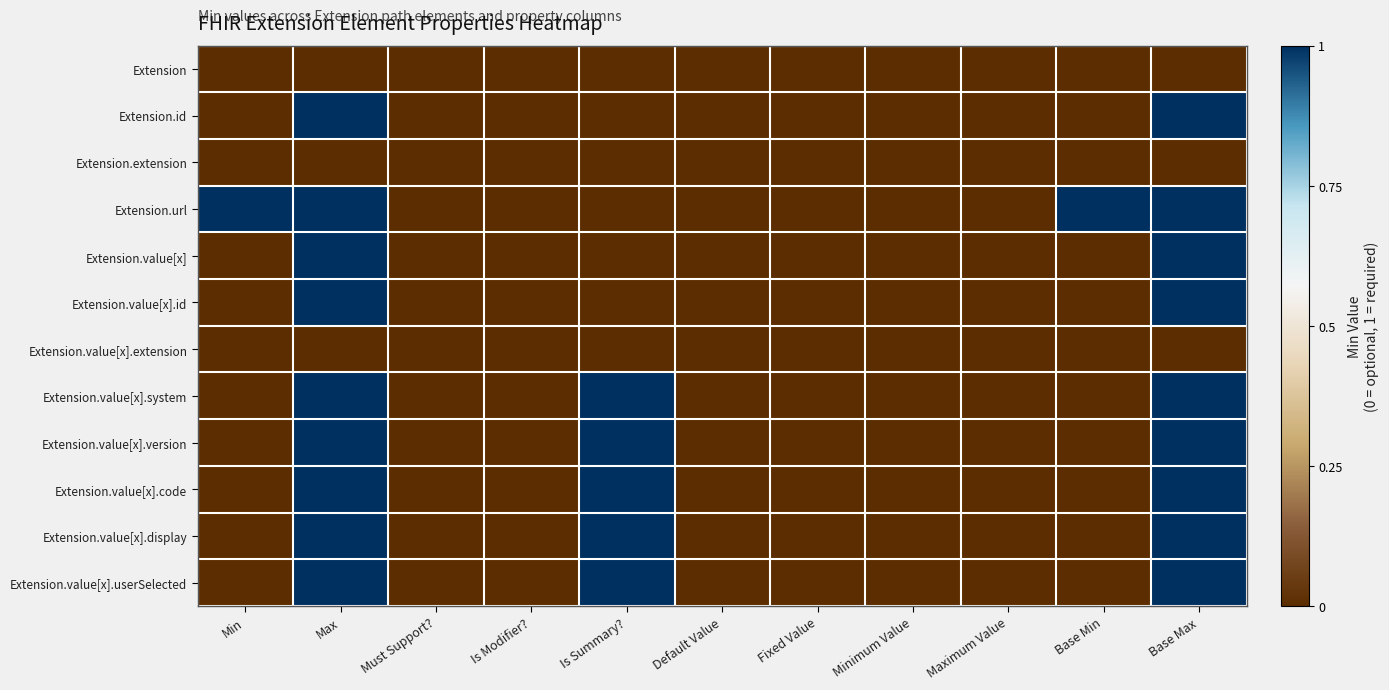

Which series has the largest total across all categories?

Extension.url